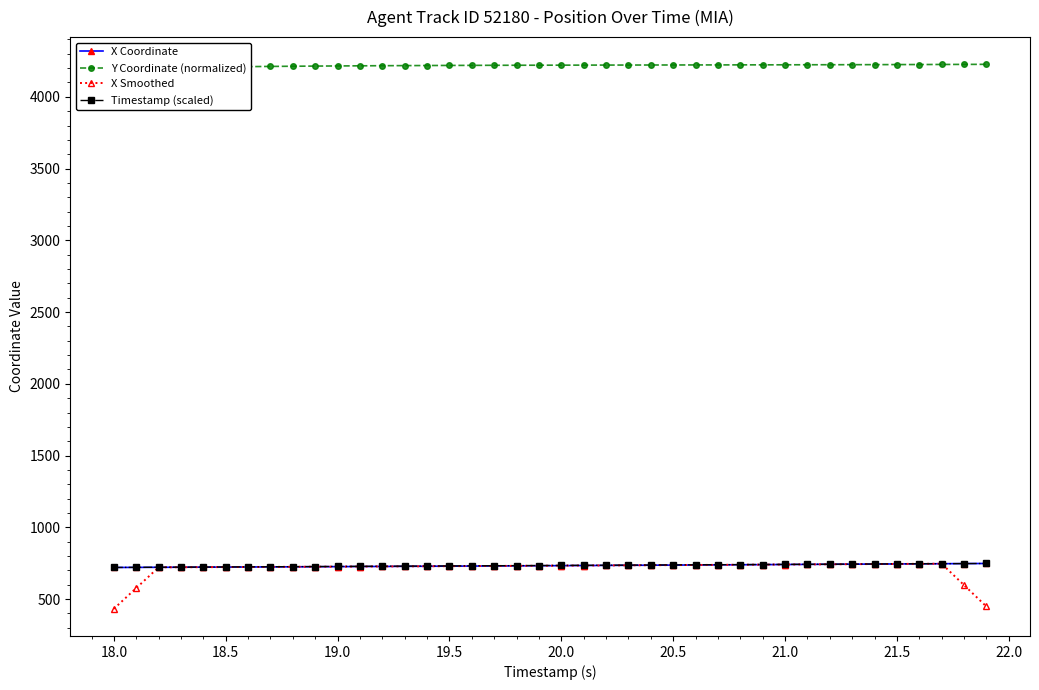

The value of X Smoothed at 18.5 is 722.8. True or false?

True